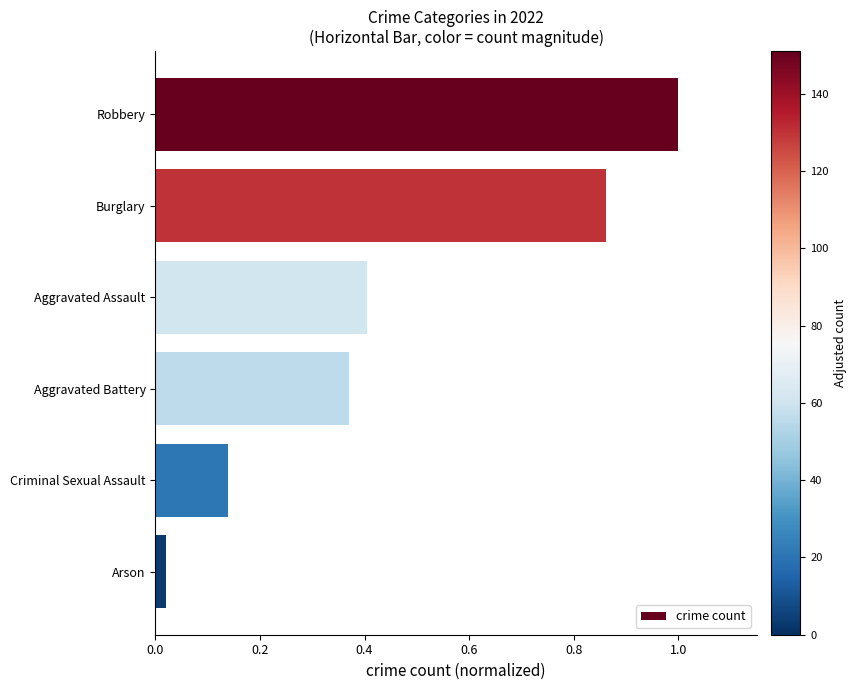

Between Criminal Sexual Assault and Robbery, which is larger?

Robbery